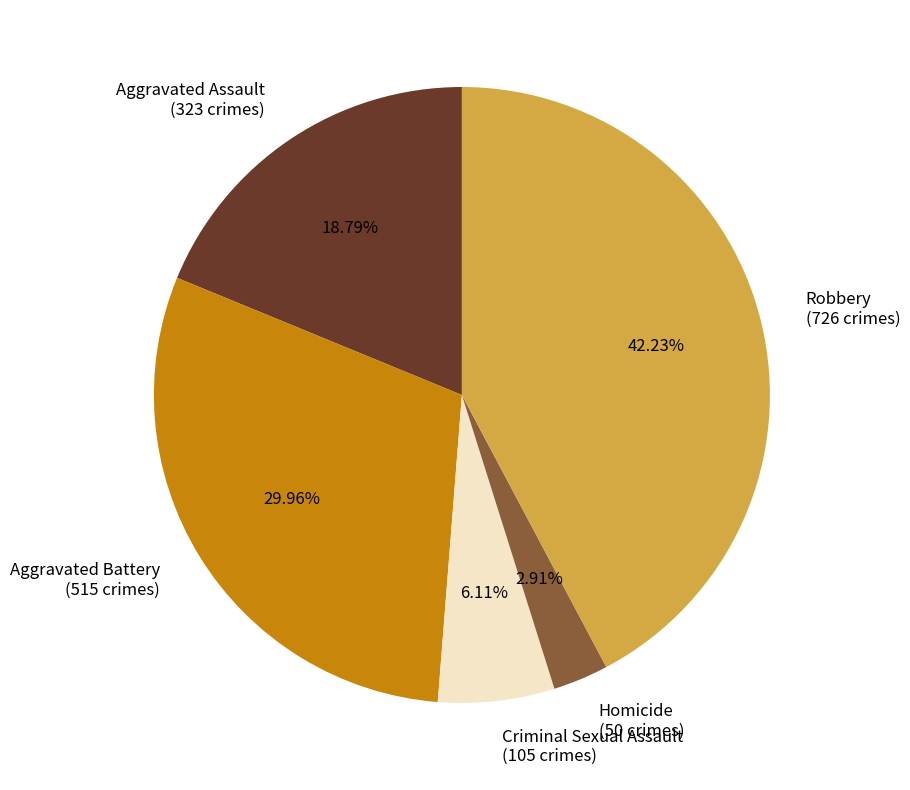

What percentage do Homicide and Robbery together represent?

45.1%